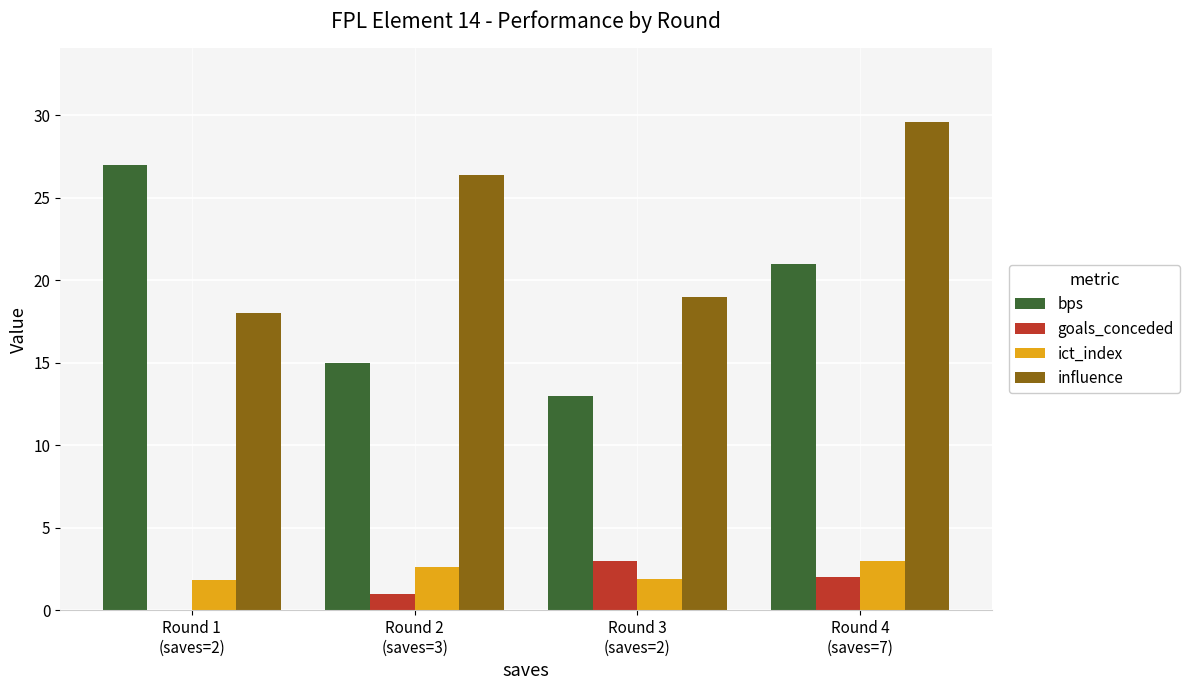

What are all the series names shown in the legend?

bps, goals_conceded, ict_index, influence